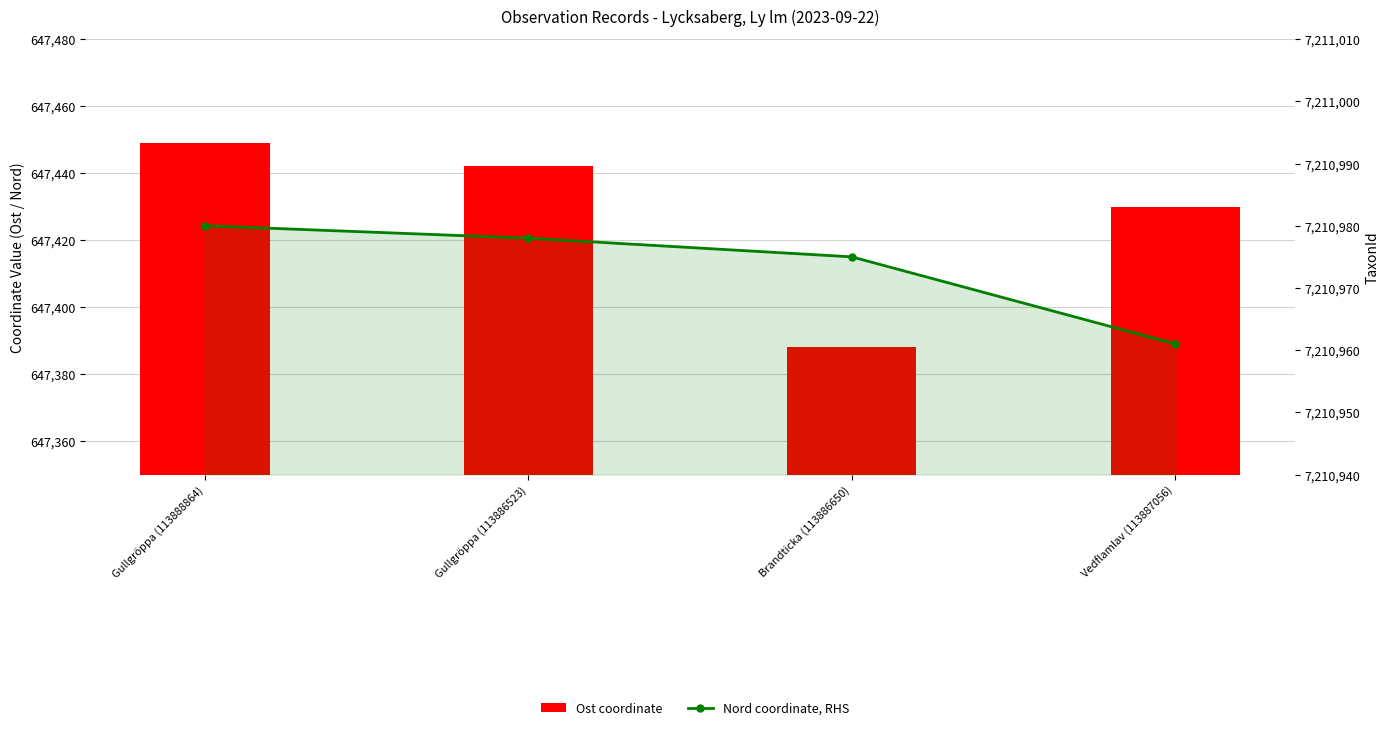

List the series in order of their overall mean, highest first.

Nord coordinate, RHS, Ost coordinate